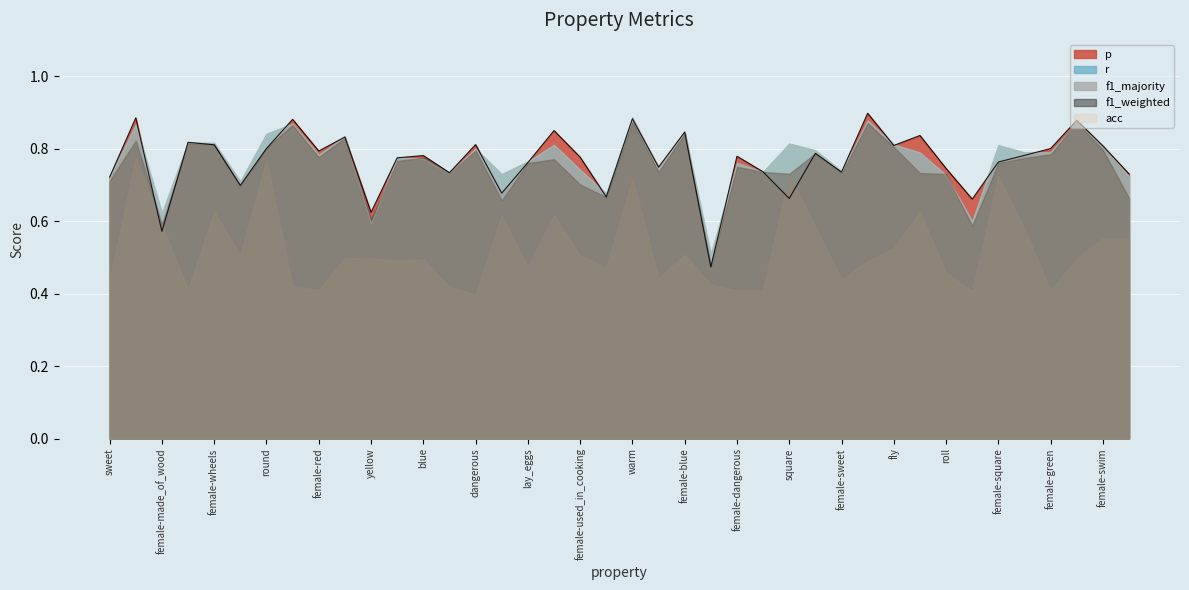

Count the r values in the range 0 to 1.

40